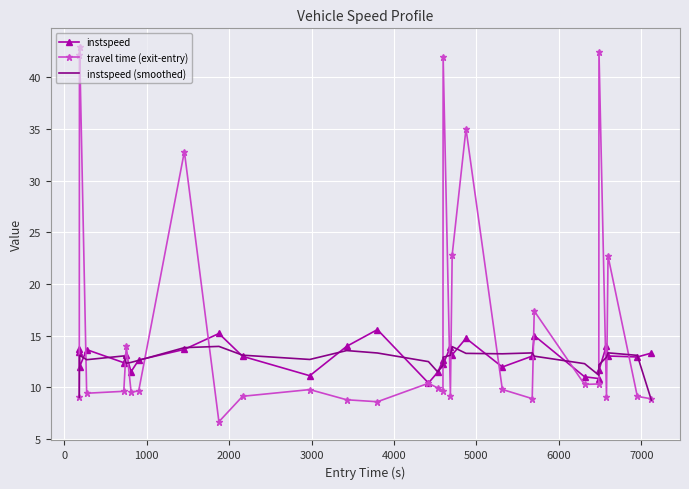

Which series has the largest total across all categories?

travel time (exit-entry)